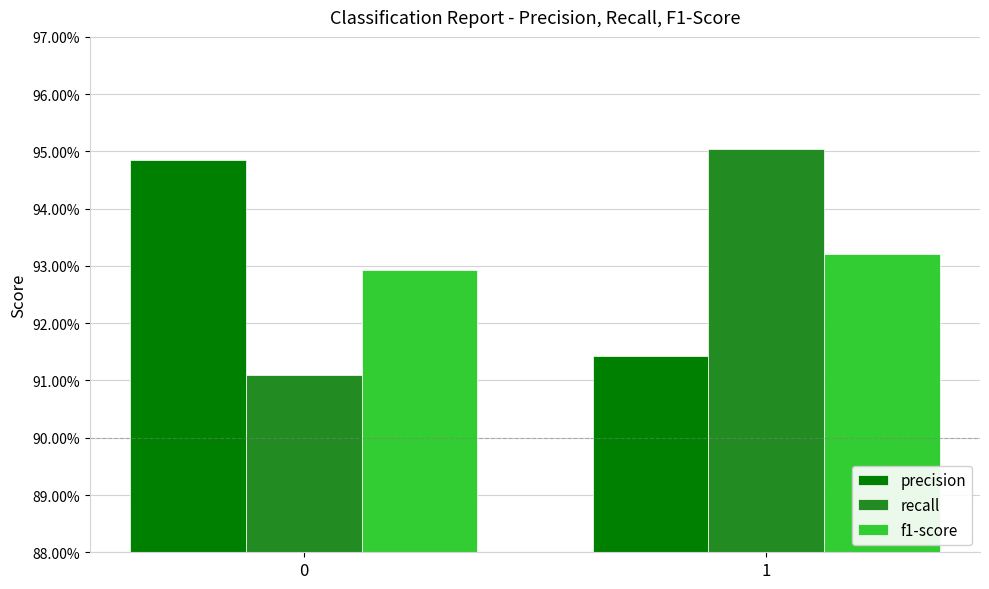

Is the value of precision at 1 greater than the value of f1-score at 0?

No